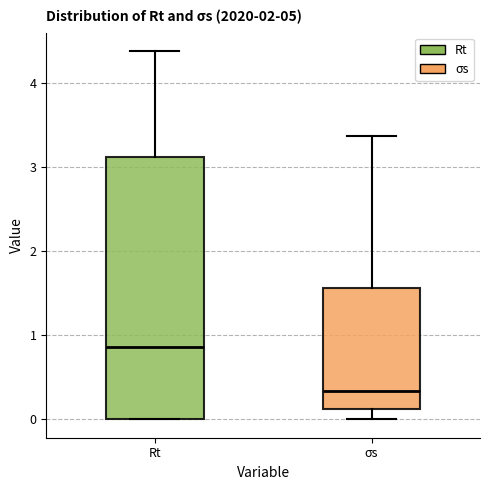

Which box is the tallest, from its lower edge to its upper edge?

Rt